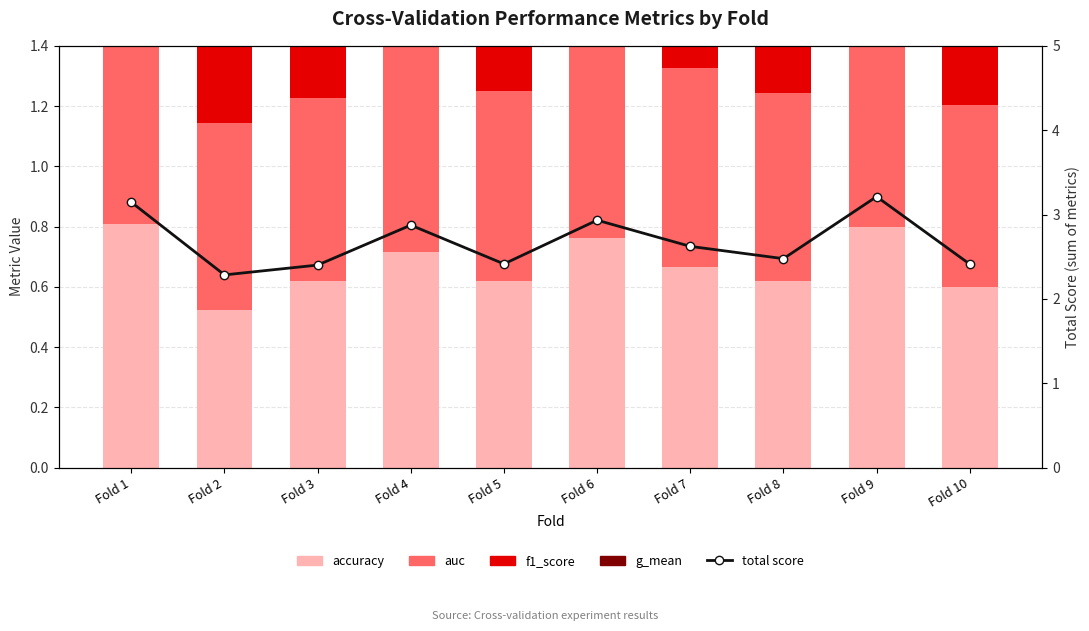

Which category has the highest value across all series?

Fold 9